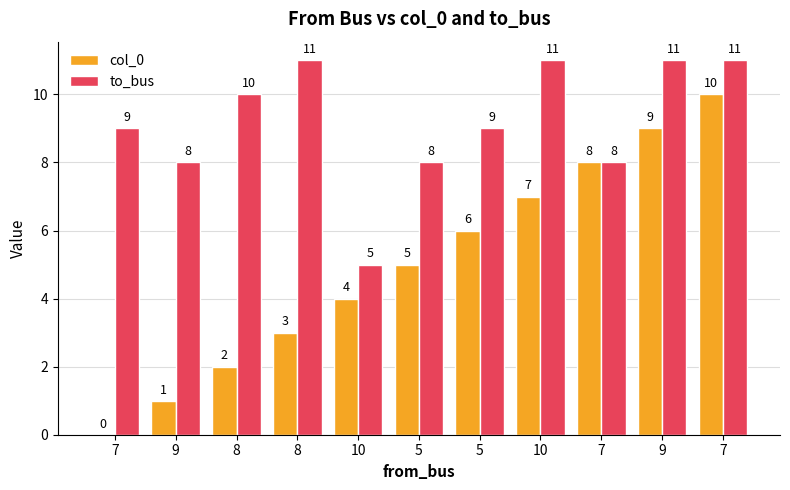

What is the spread (max minus min) of values at 10?

1